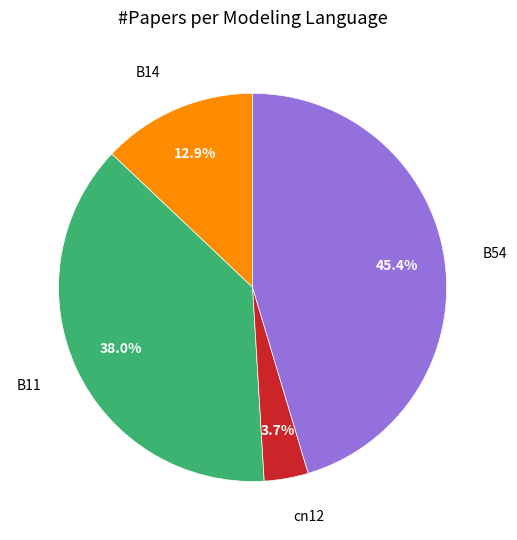

To the nearest percent, what is the difference between the largest and smallest slice percentages?

42%